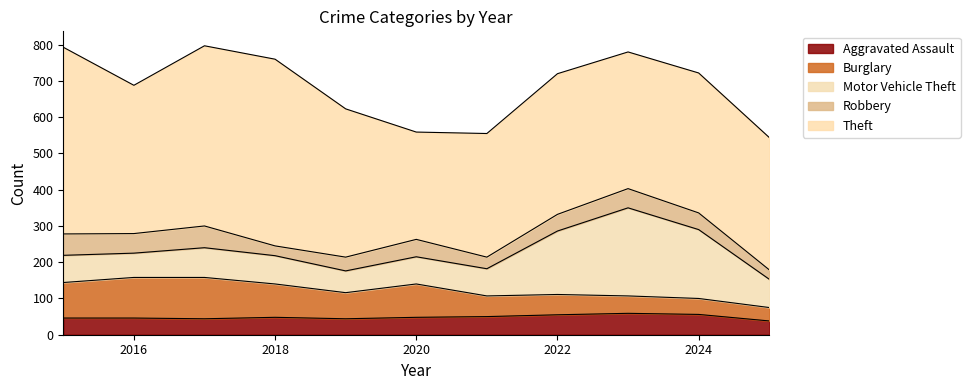

True or false: Burglary has more than 2 points higher than both neighbors.

False